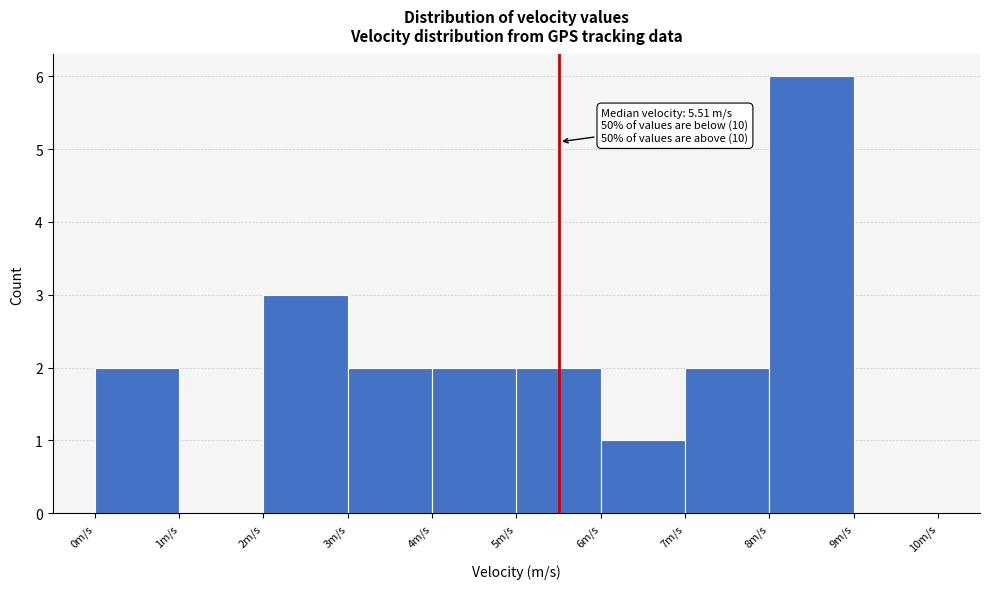

Over which range of the x-axis is the bar tallest?

8 to 9